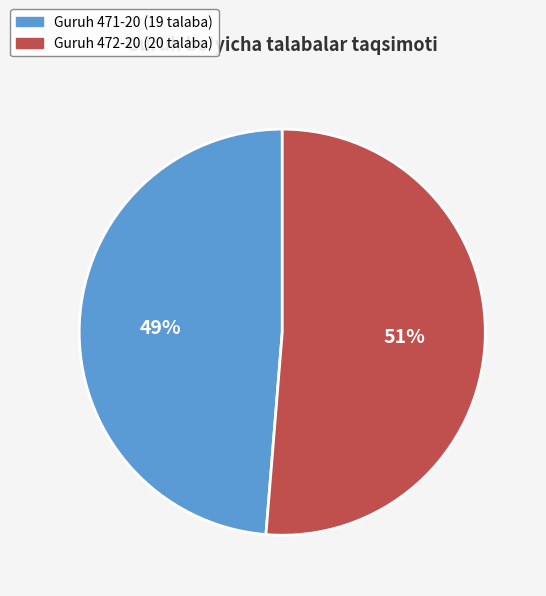

How many slices are in this pie chart?

2